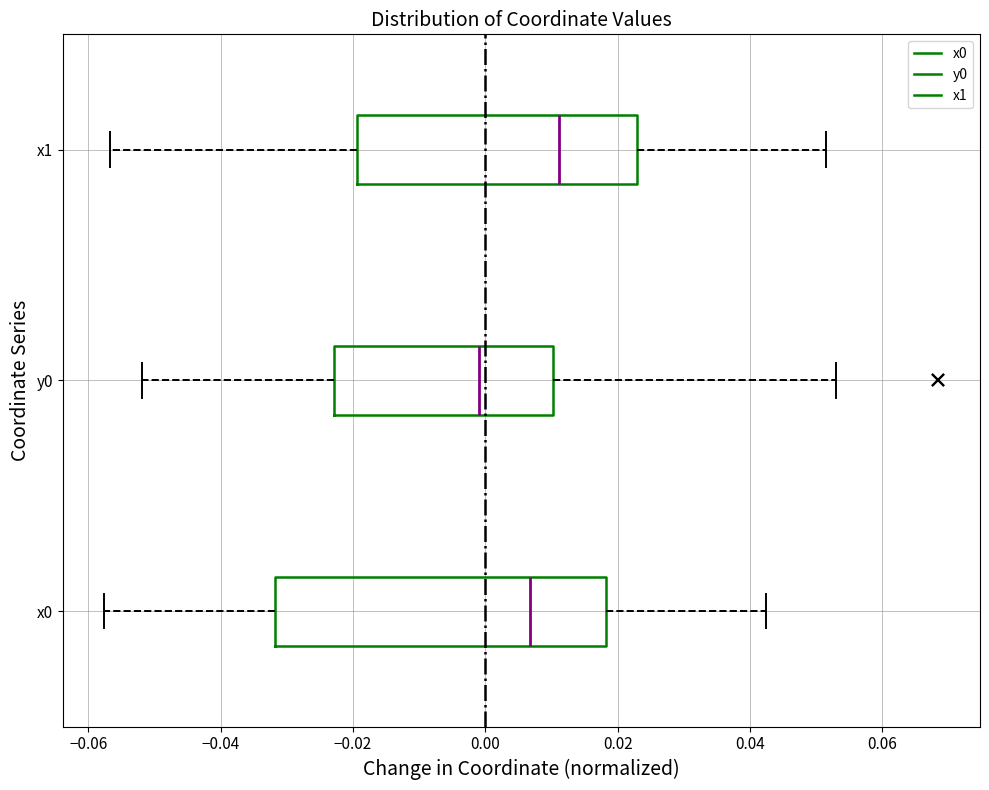

Where is the right edge of the box for x0 on the x-axis? The values are not printed on the chart, so give them approximately, as read against the axis.

0.018